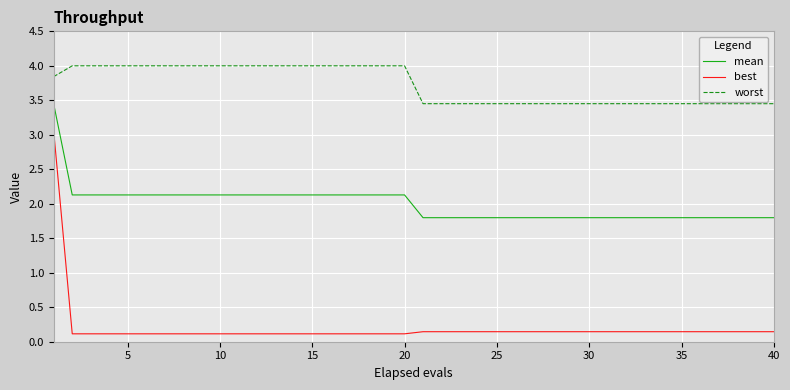

True or false: mean and worst intersect in this chart.

False